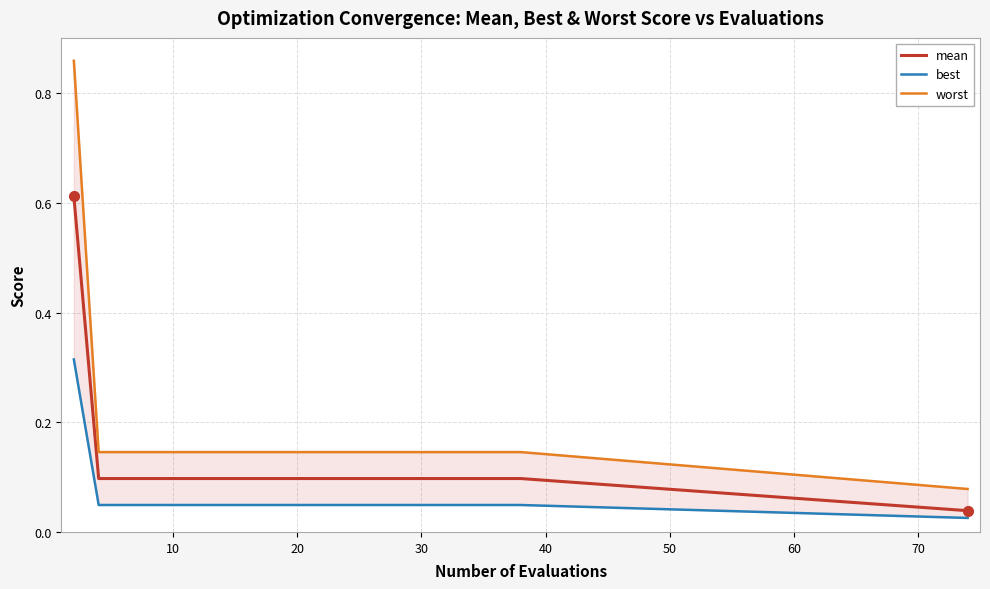

True or false: worst and best cross at least once.

False